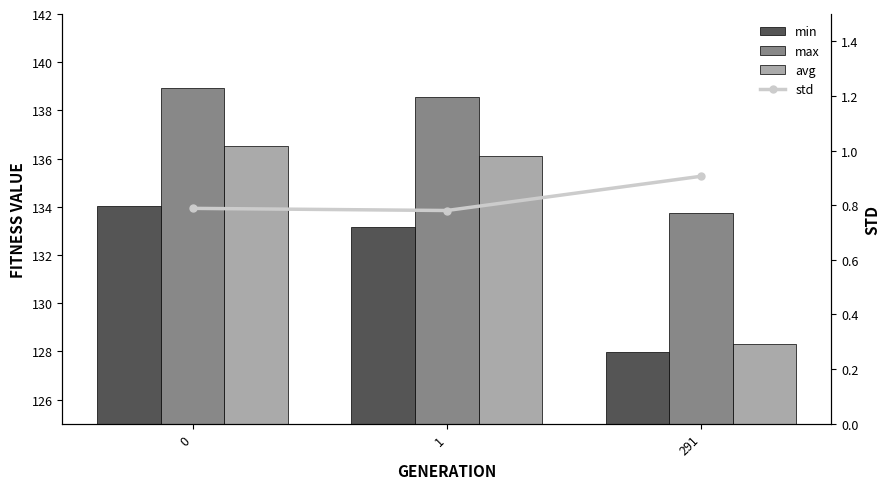

The avg series shows 128.3 at 291. True or false?

True